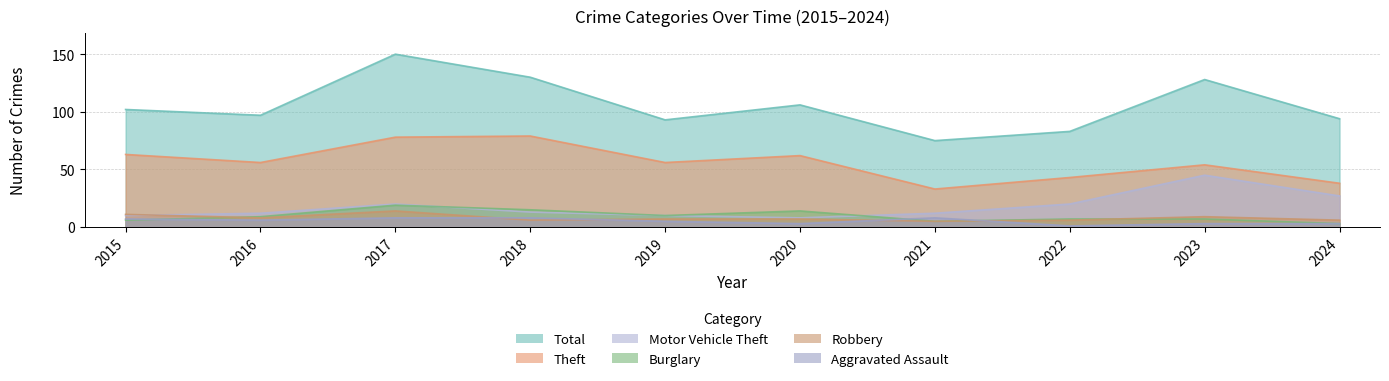

At which category does the chart reach its minimum across all series?

2022